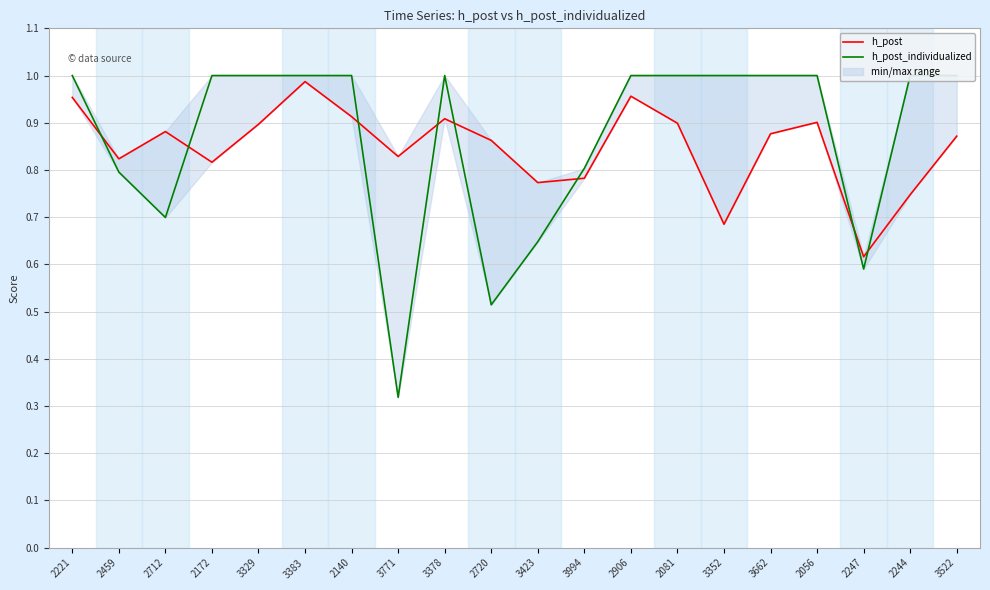

Between 2172 and 3352, which series saw the biggest shift?

h_post